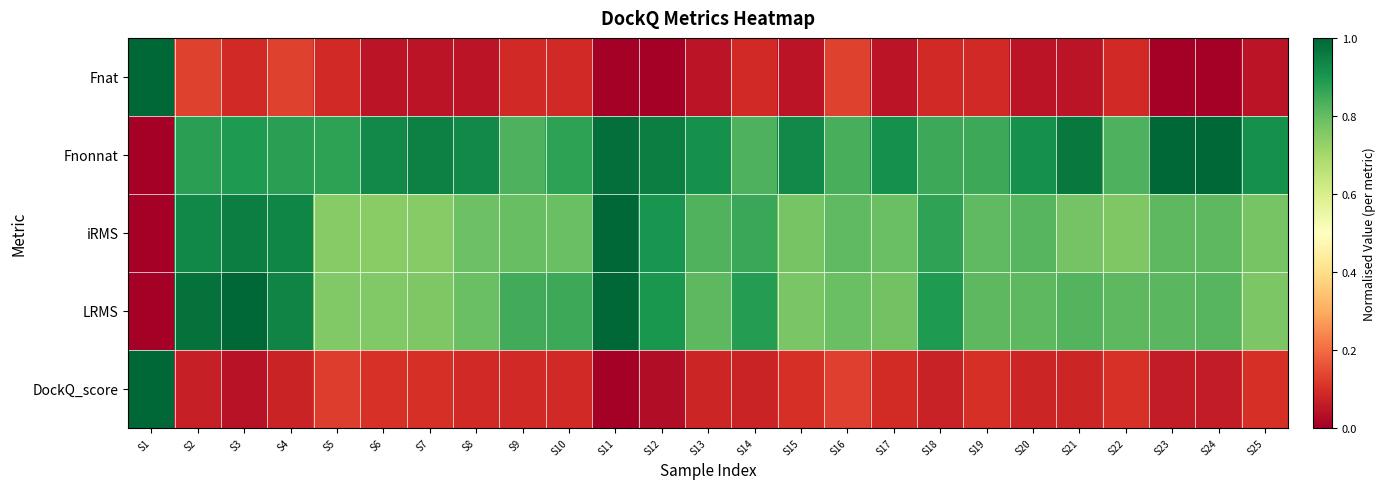

Rank the series at S23 from highest to lowest value.

Fnonnat, LRMS, iRMS, DockQ_score, Fnat